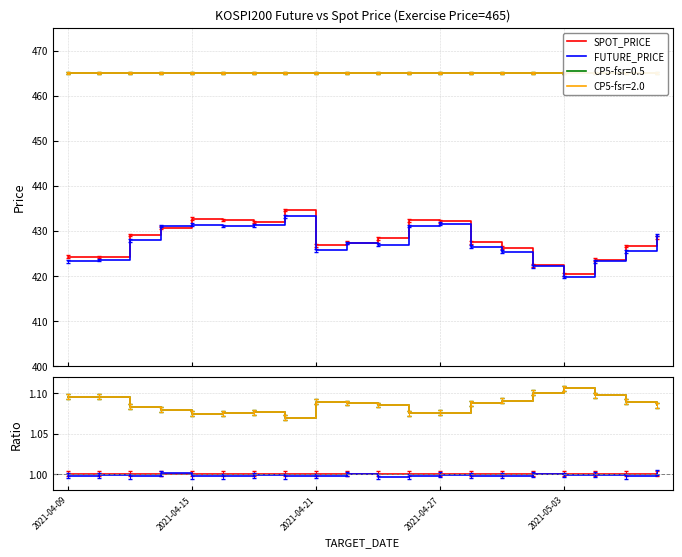

At how many categories does at least one series exceed 0?

20